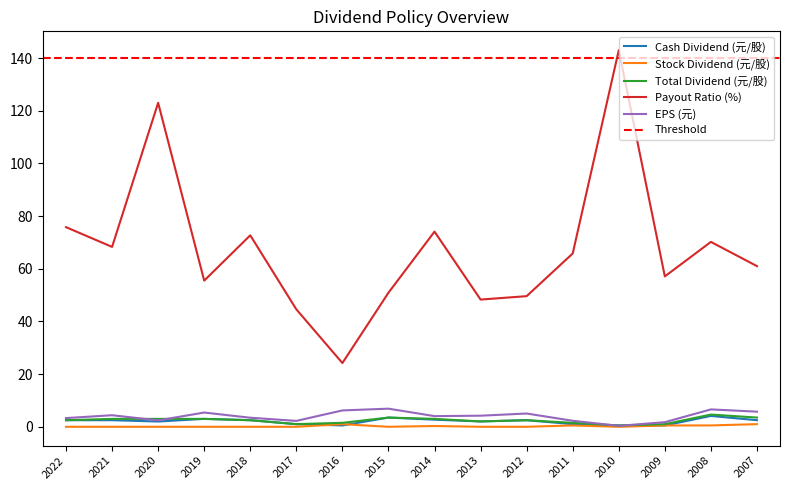

True or false: EPS (元) and Stock Dividend (元/股) intersect in this chart.

False